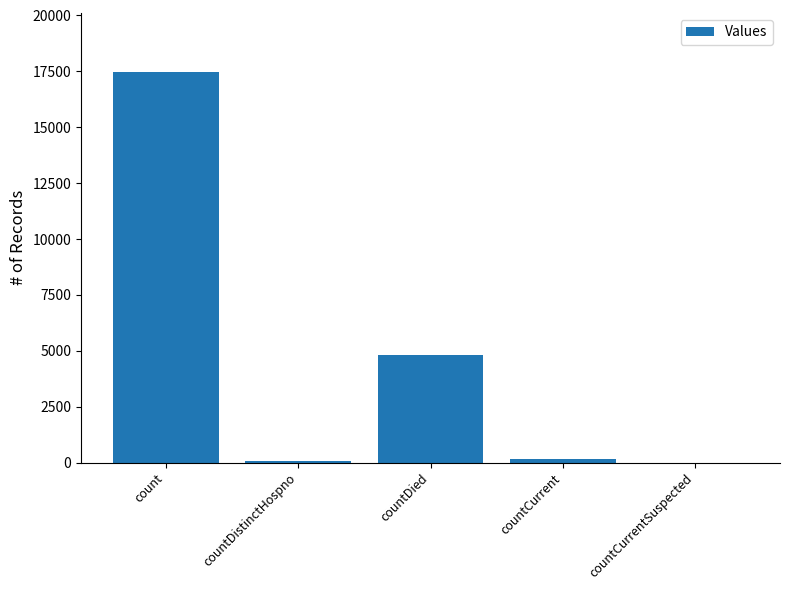

Between count and countCurrentSuspected, which is larger?

count